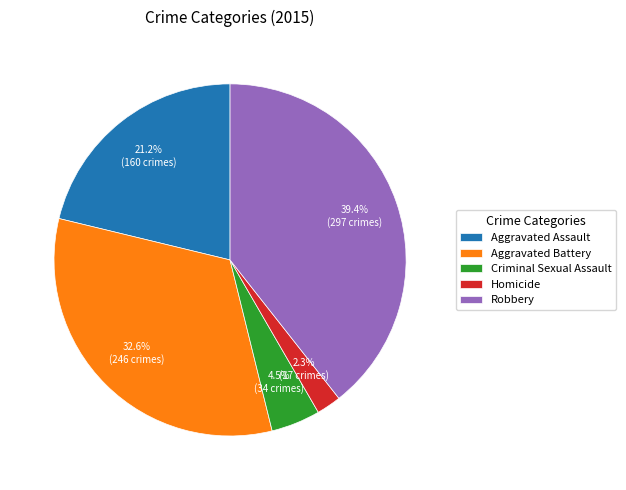

To the nearest percent, what portion does Aggravated Battery represent?

33%